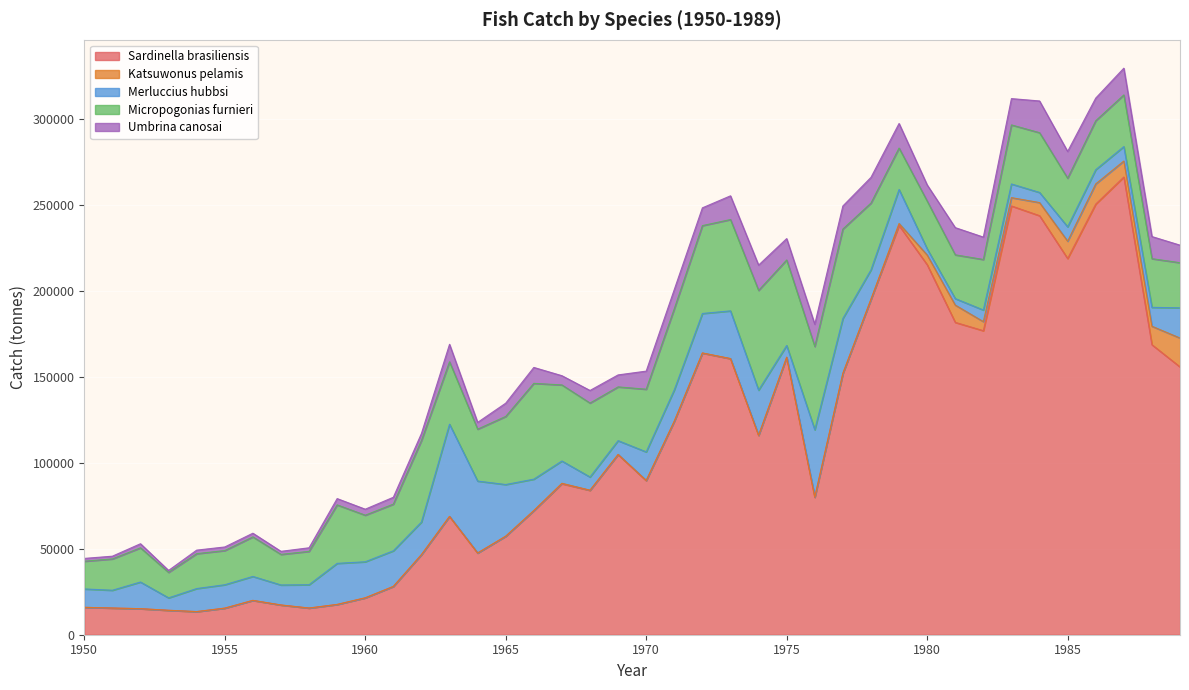

Where is the first local minimum for Katsuwonus pelamis?

1955